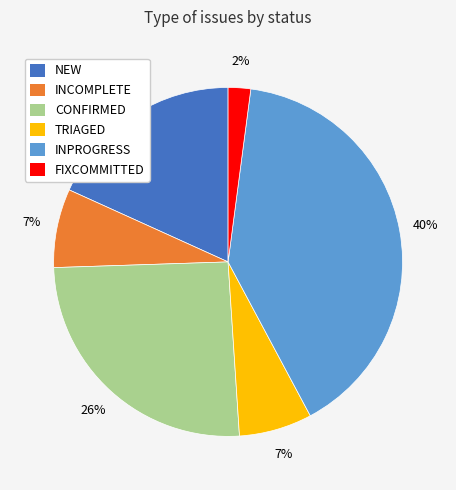

What is the smallest slice in the pie chart?

FIXCOMMITTED